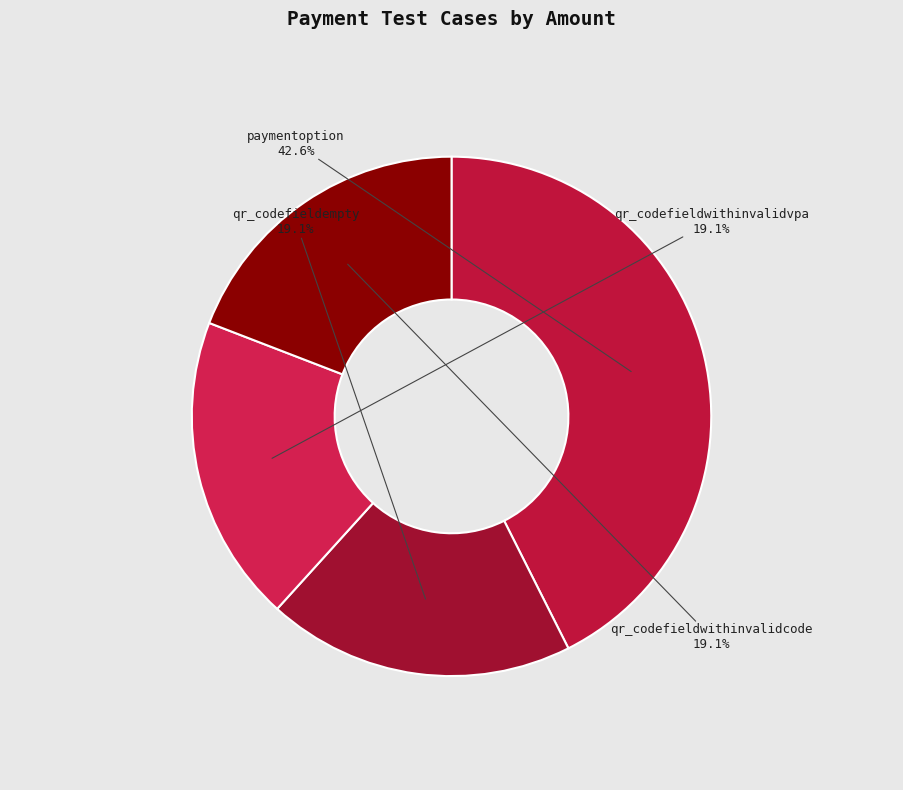

What percentage is NOT represented by qr_codefieldwithinvalidcode?

80.9%